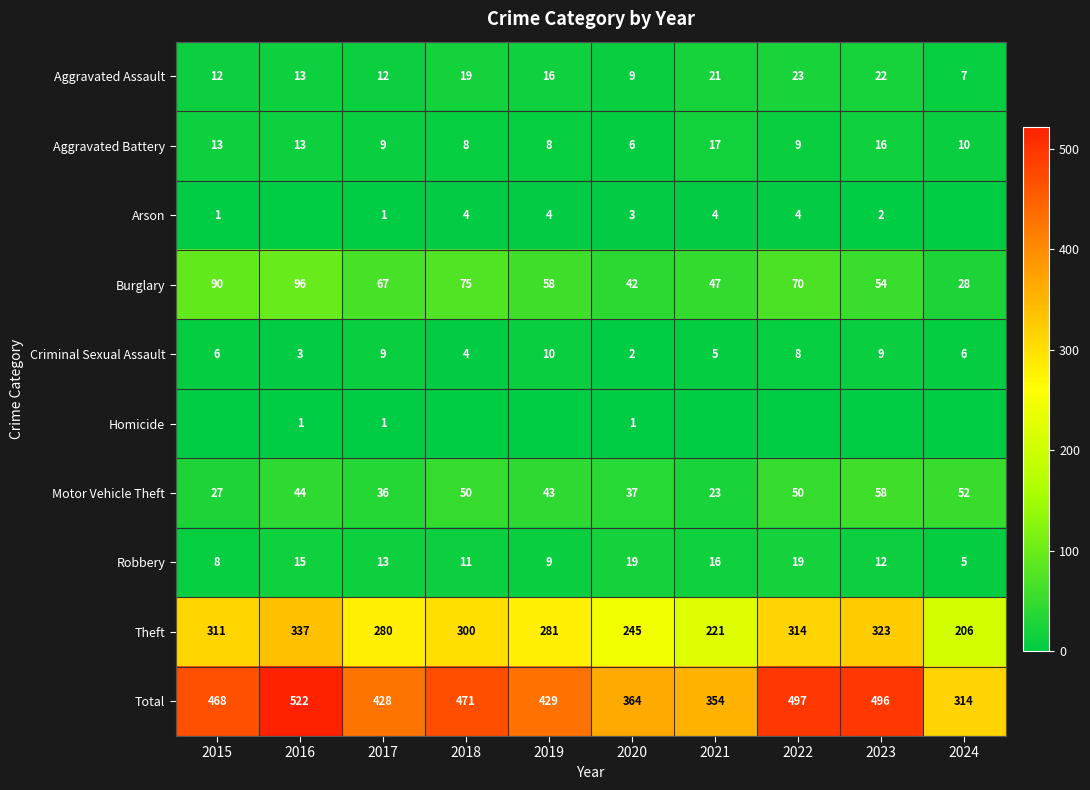

Between 2017 and 2020, which series saw the biggest shift?

Total